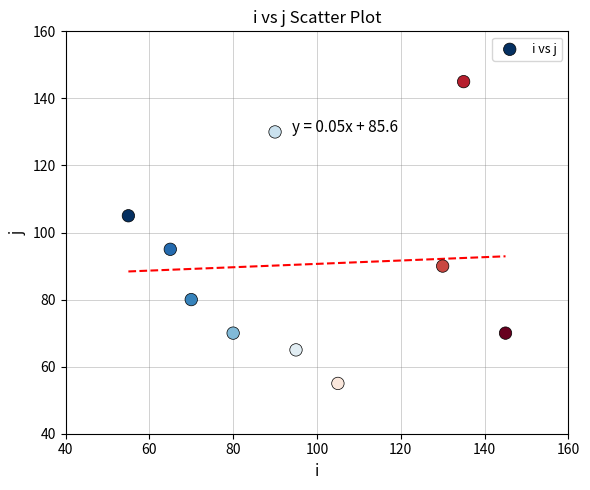

What is the range of Y values (max minus min)?

90